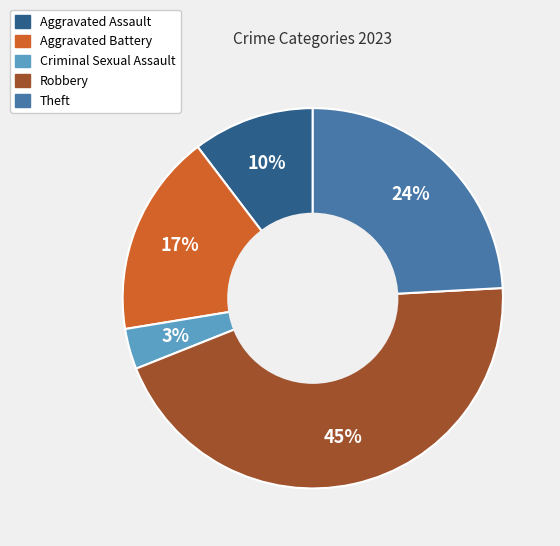

How many slices are in this pie chart?

5